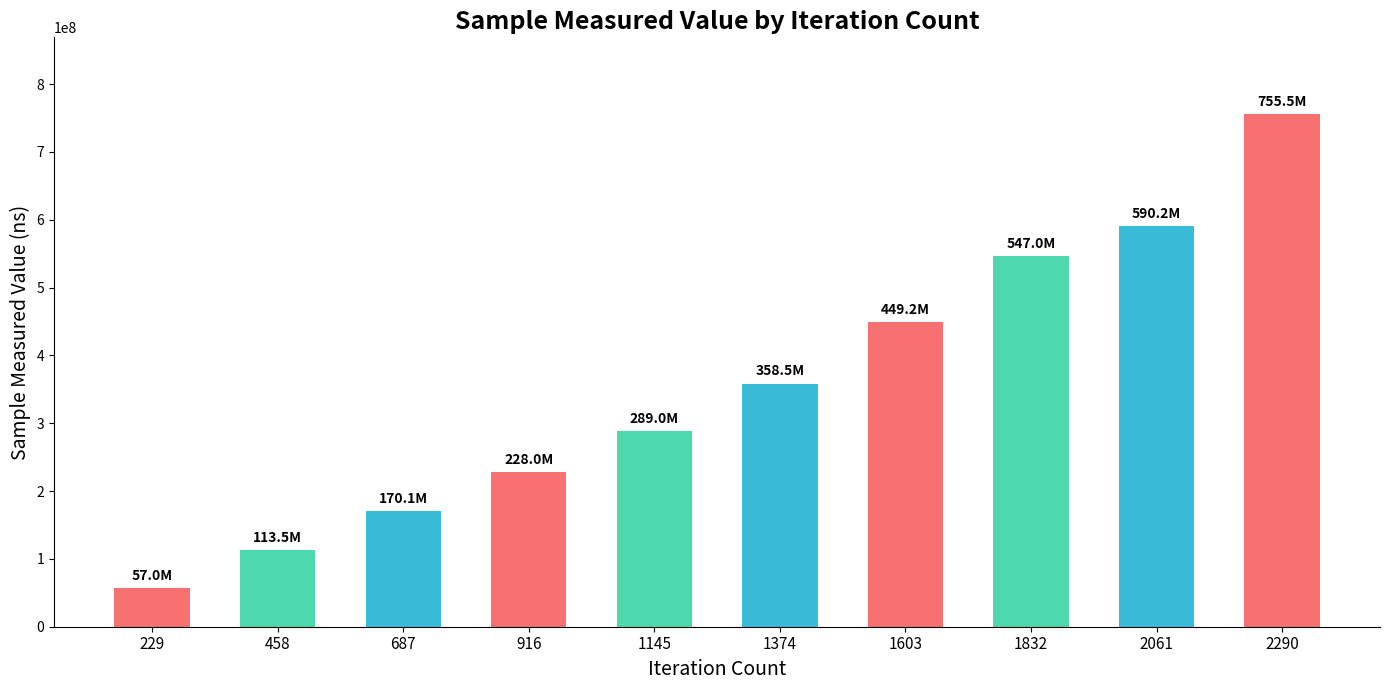

Approximately how many times larger is the value at 1603 compared to 2061?

0.8